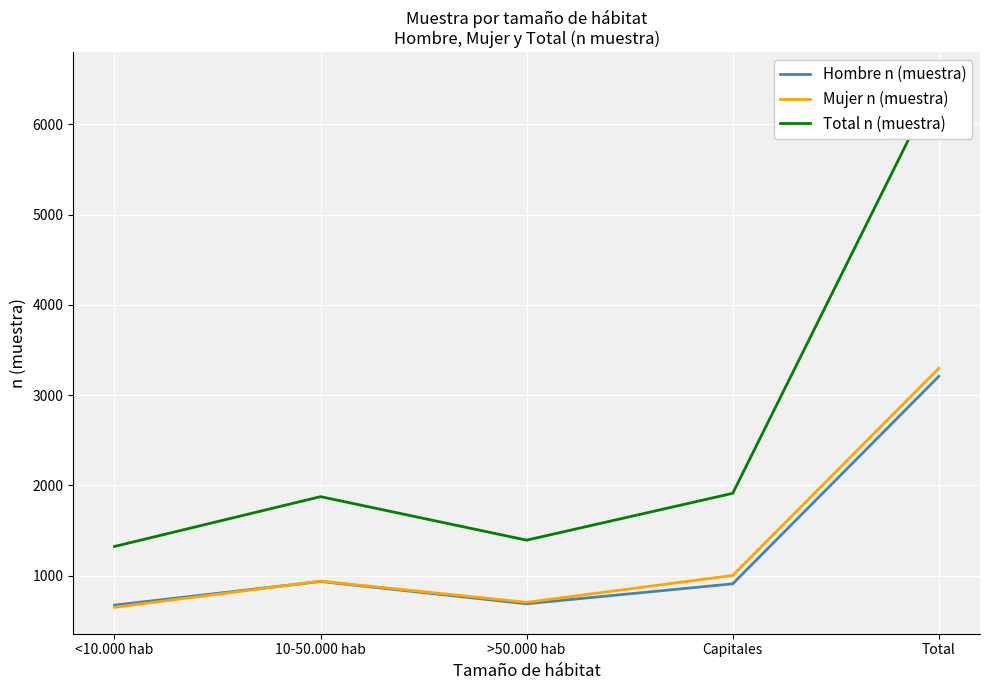

What is the value of the Total n (muestra) point at the 3rd from the left?

1394